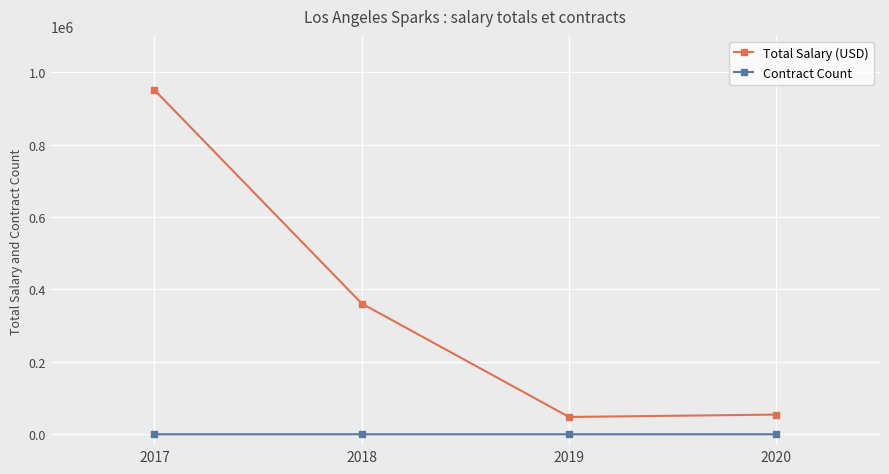

True or false: Total Salary (USD) has a value of 648511 at 2018.

False